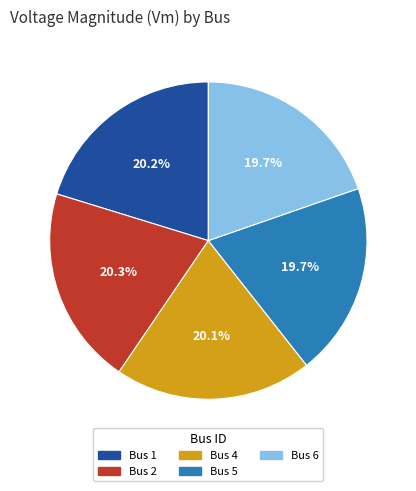

Count the number of slices in the pie.

5